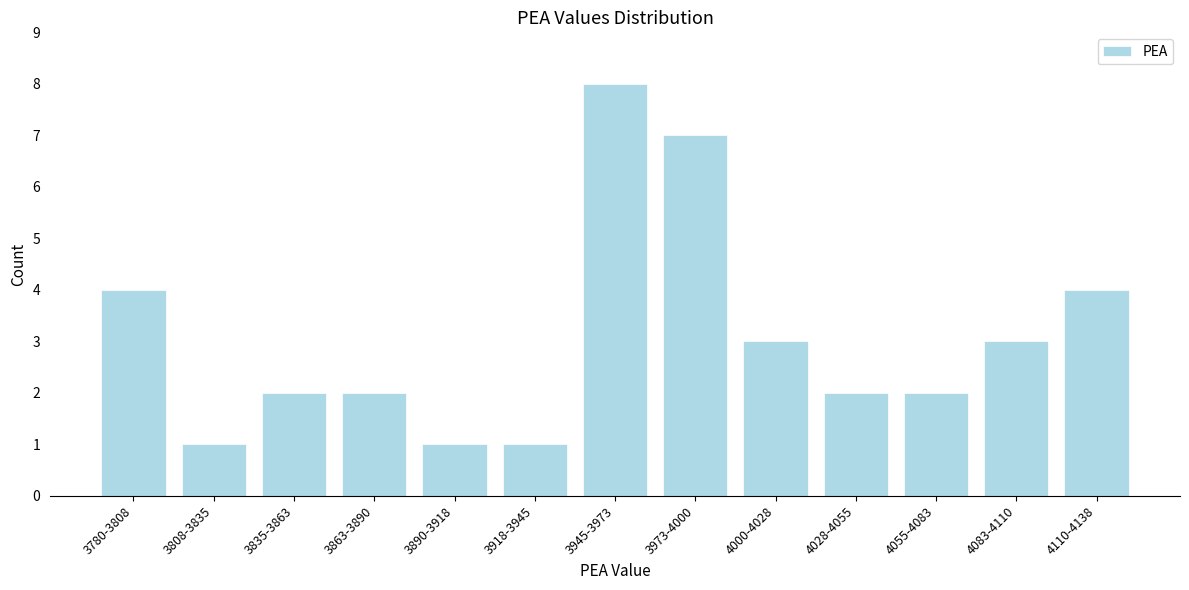

Reading left to right, what are all the values shown in this chart?

4	1	2	2	1	1	8	7	3	2	2	3	4